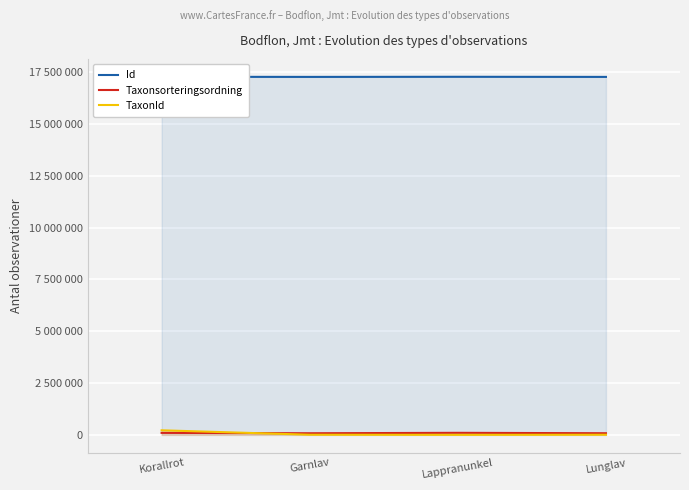

What is the sum of the Taxonsorteringsordning values at Garnlav and Lunglav?

156075